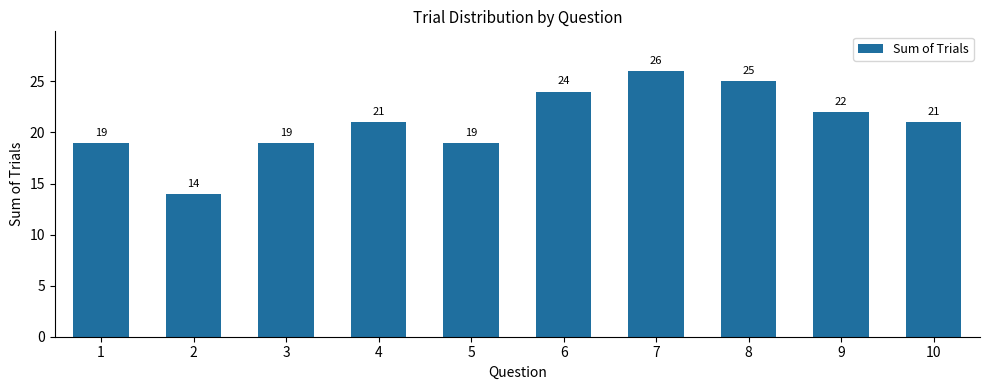

Count the number of categories in the chart.

10